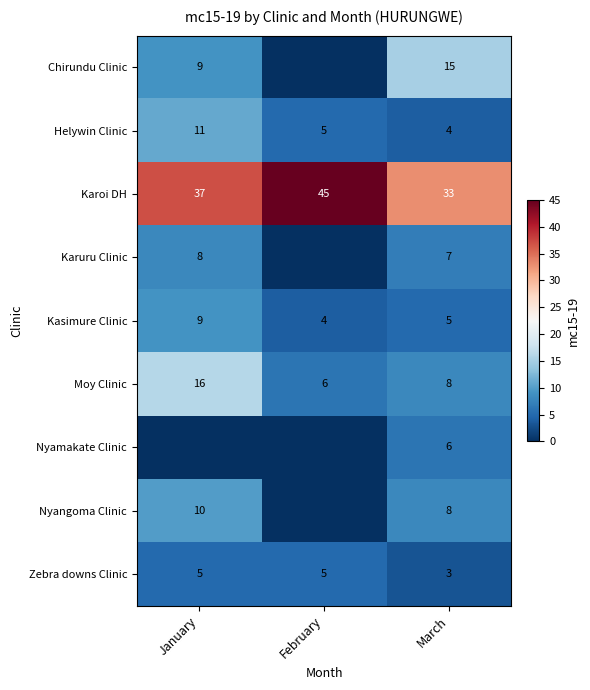

Which category has the lowest value across all series?

February